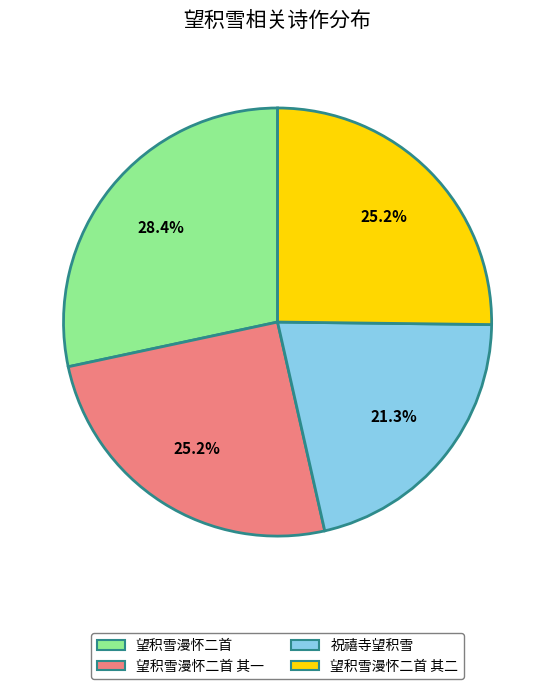

Does any single category account for the majority?

No